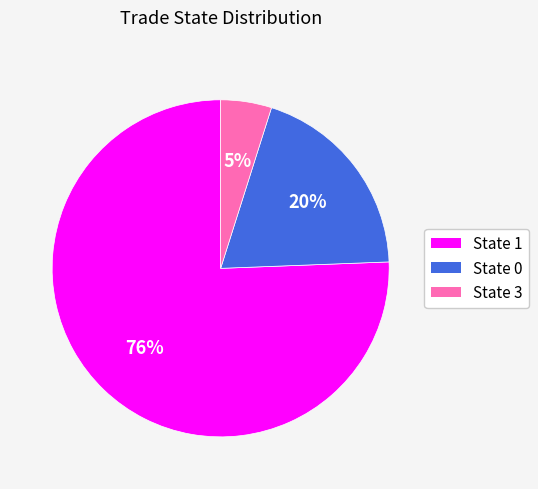

Combined, do State 0 and State 3 account for over 50%?

No